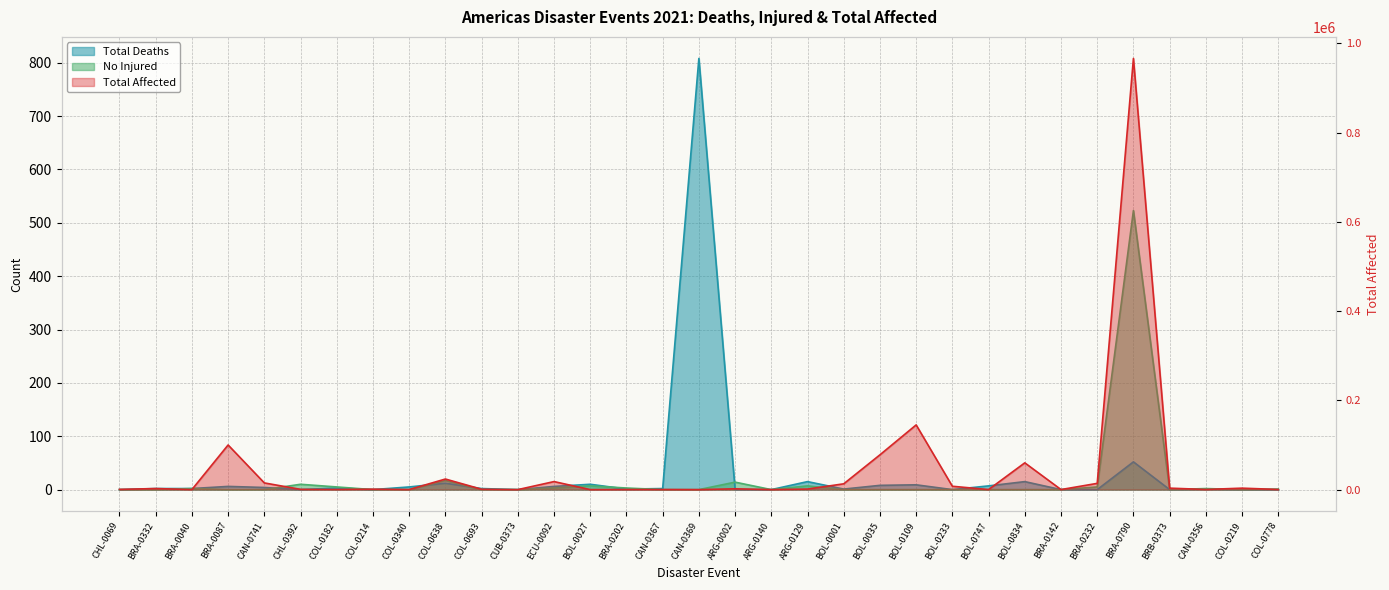

True or false: Total Deaths has a value of 24 at ARG-0129.

False